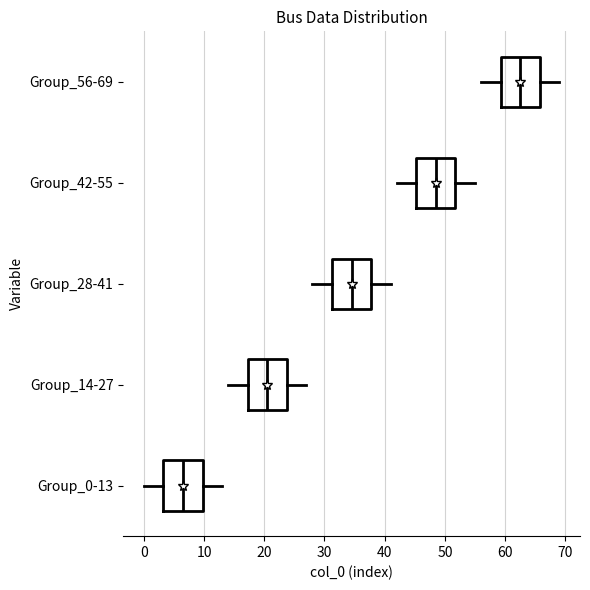

Which box has the furthest to the left median line?

Group_0-13